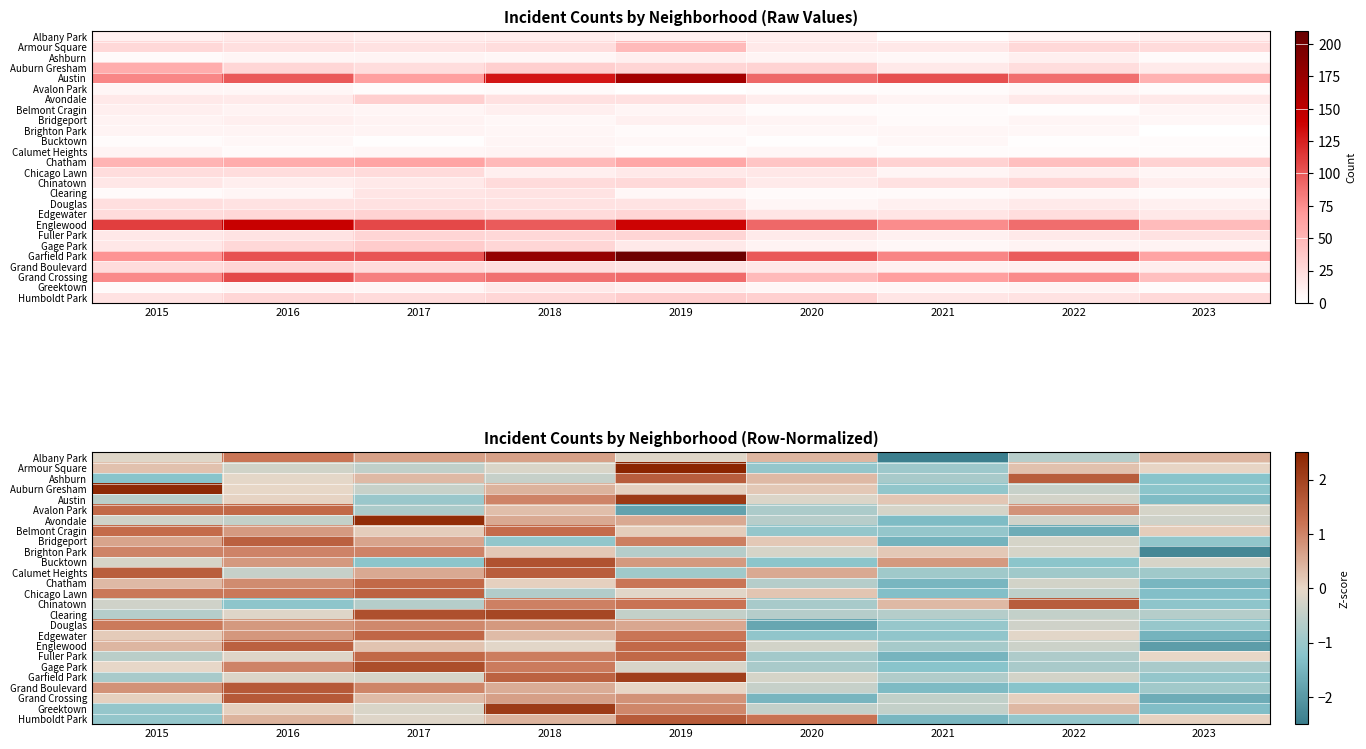

At which category does the chart reach its minimum across all series?

2021